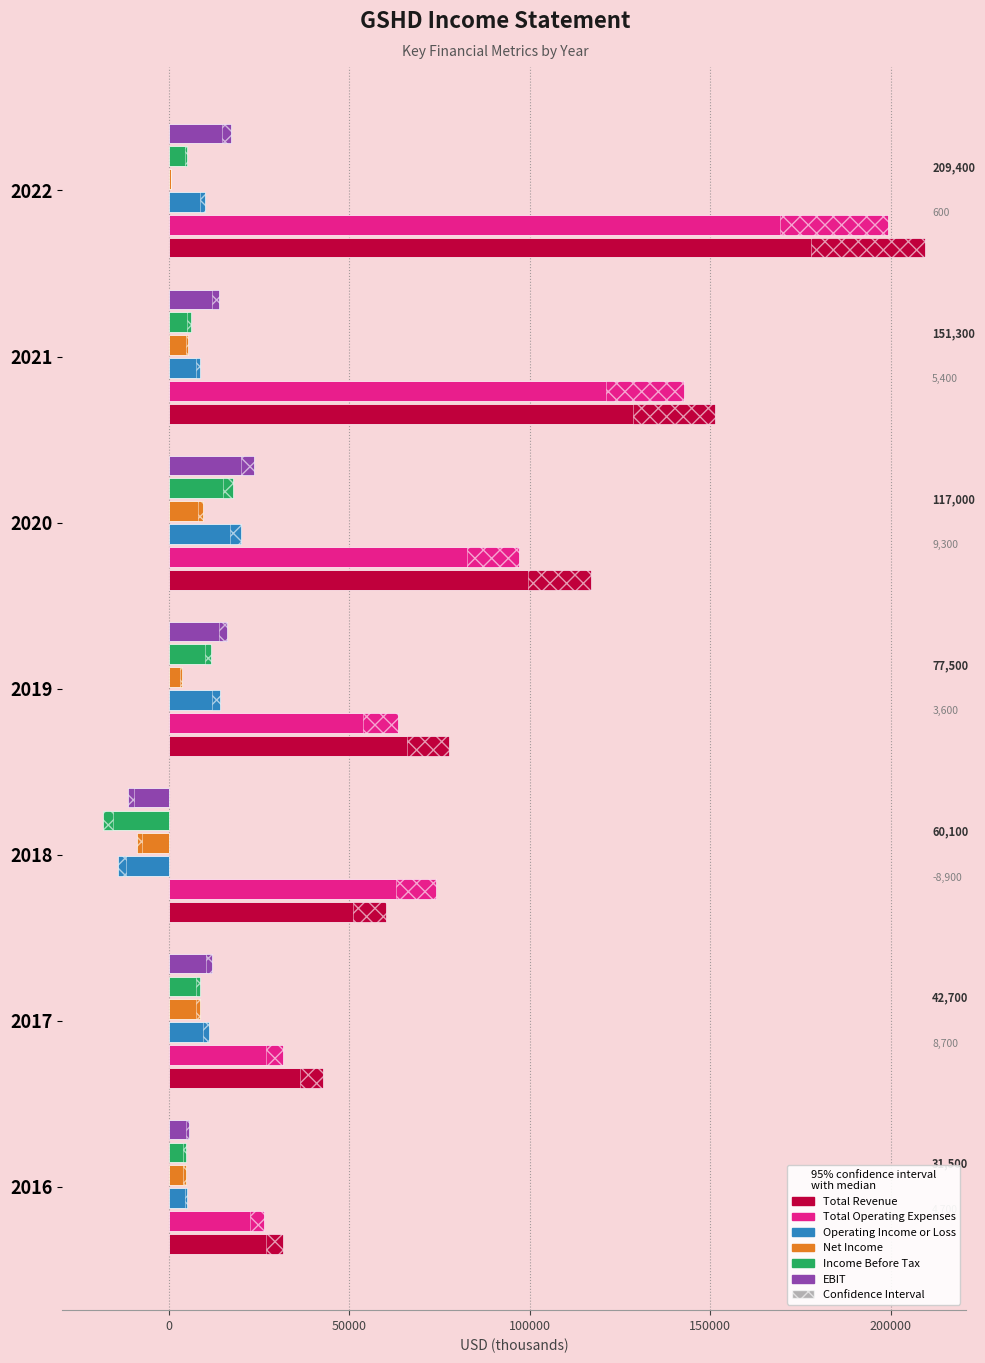

The Total Operating Expenses series shows 97100 at 2020. True or false?

True